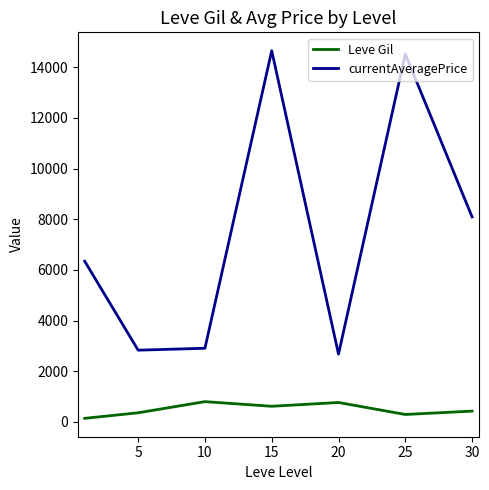

How many lines are shown in the chart?

2